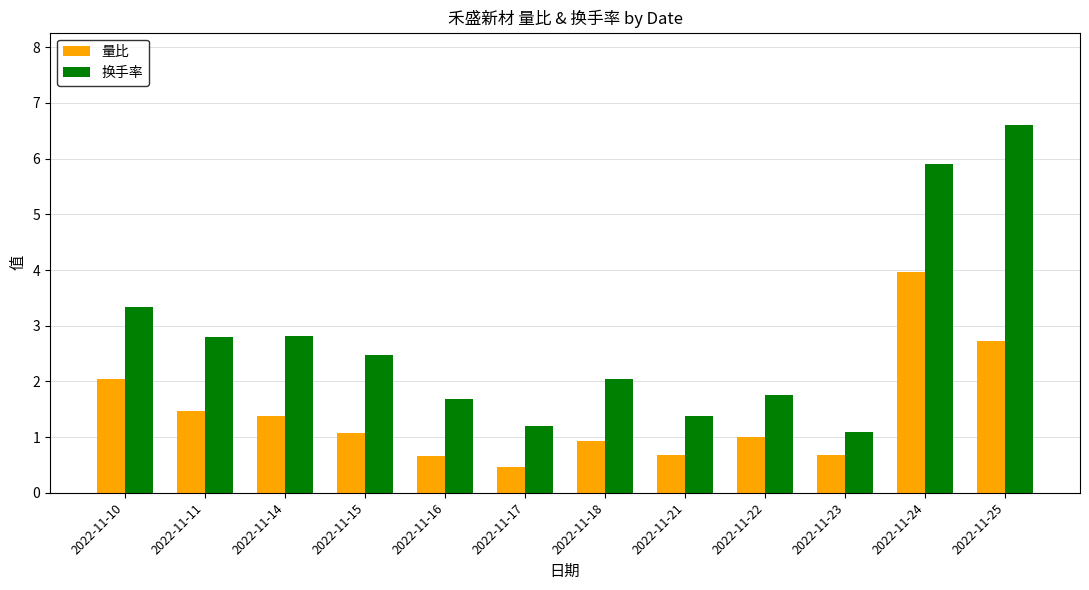

Which series has the largest range (max minus min)?

换手率